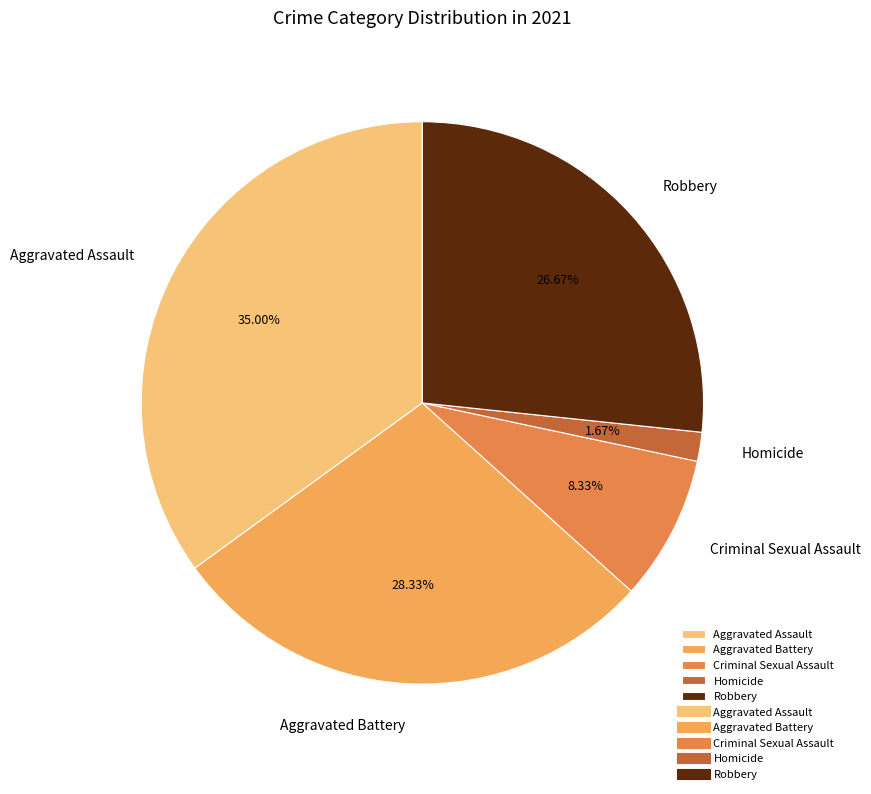

Is it true that Homicide is 2% of the pie?

True